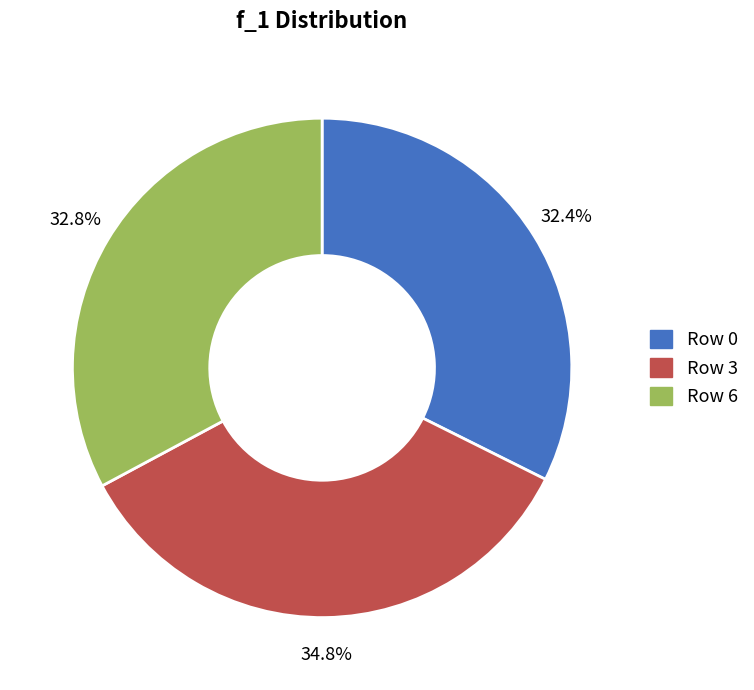

Approximately how many times larger is the value at Row 6 compared to Row 3?

0.9